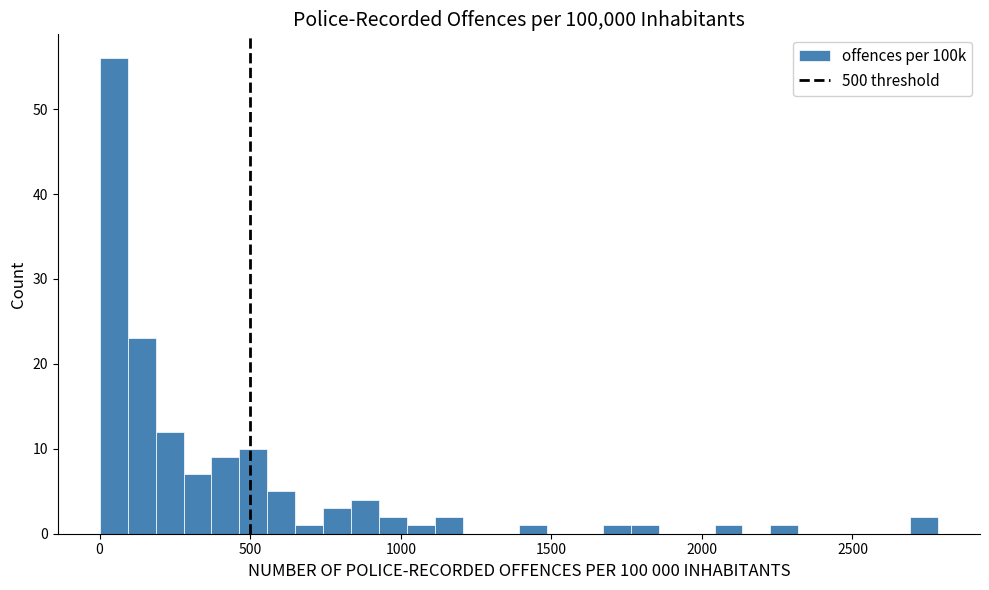

Around what value on the x-axis is the tallest bar? Give the approximate position of its centre, as read against the axis.

50